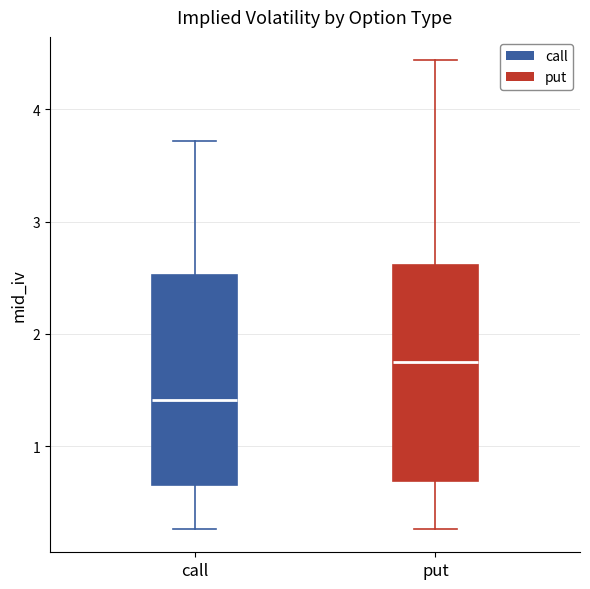

Where does the upper whisker of the box for call end on the y-axis? The values are not printed on the chart, so give them approximately, as read against the axis.

3.7